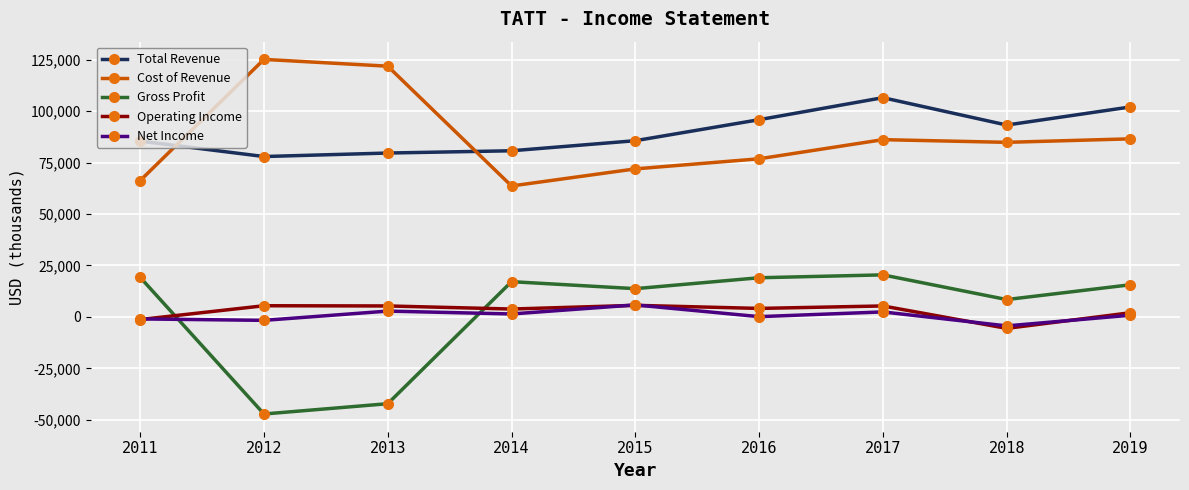

True or false: Cost of Revenue has more than 0 interior local peaks.

True